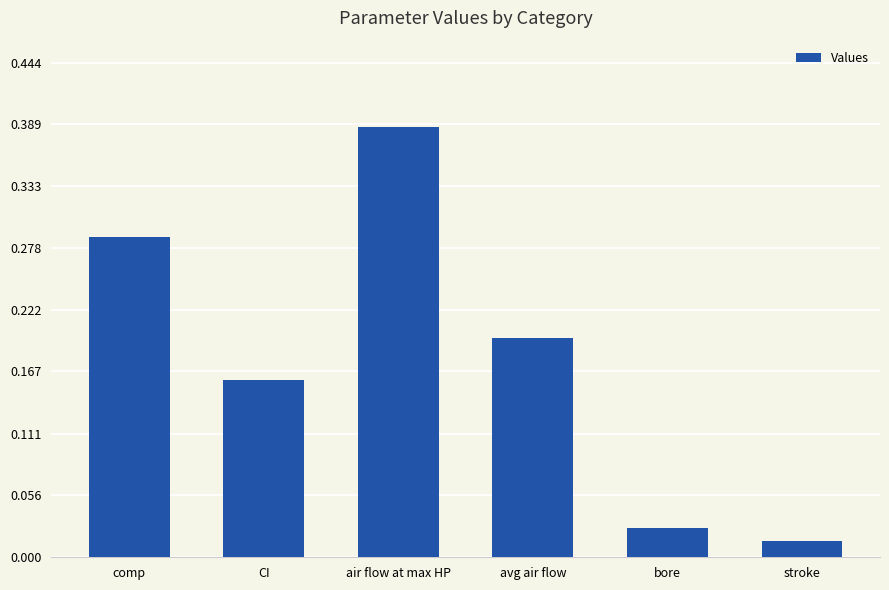

What is the change in value from CI to stroke?

-0.1